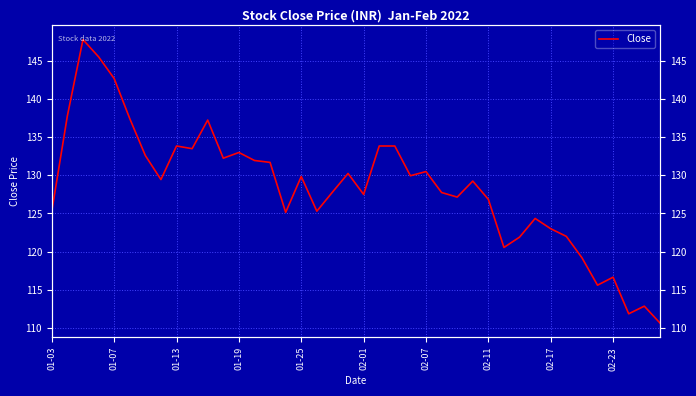

What position from the left is 34?

35